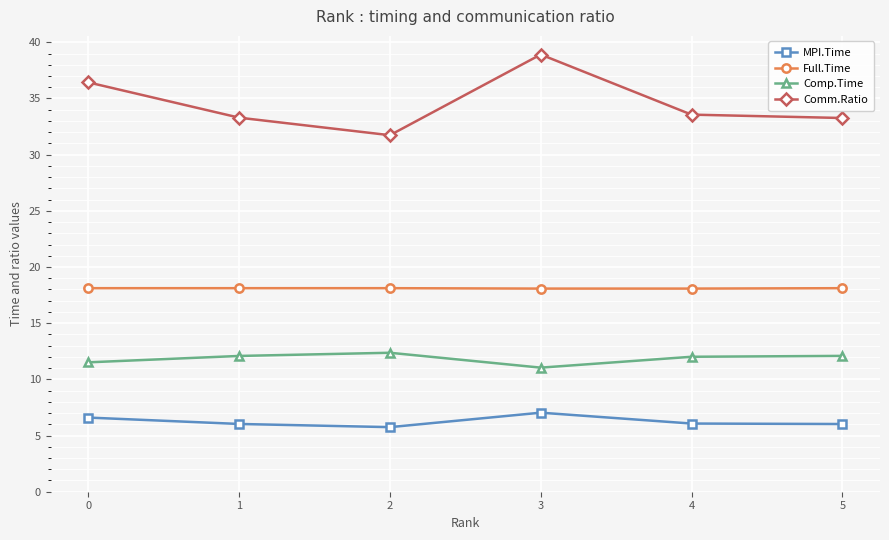

What is the sum of all Comm.Ratio values?

207.2